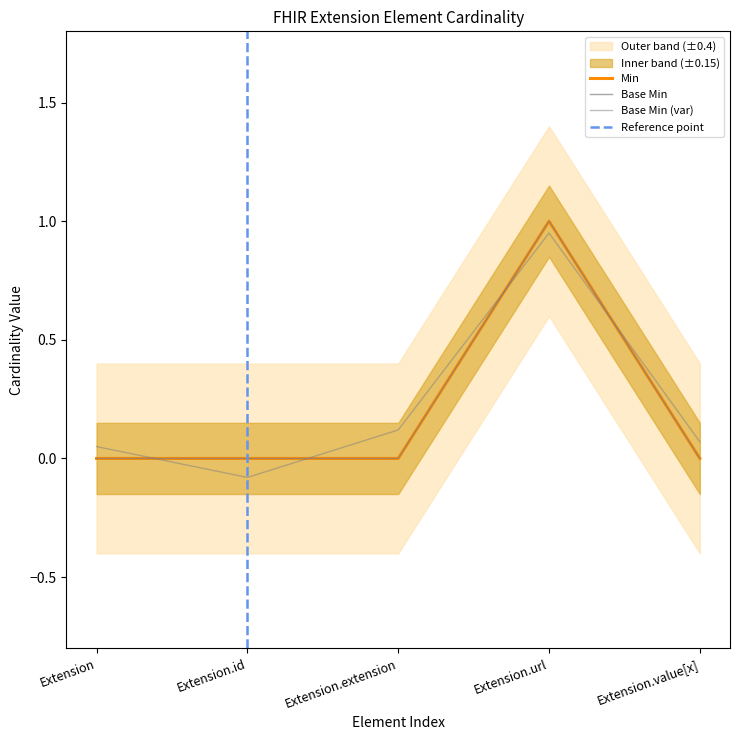

How many values in Min are above zero?

1